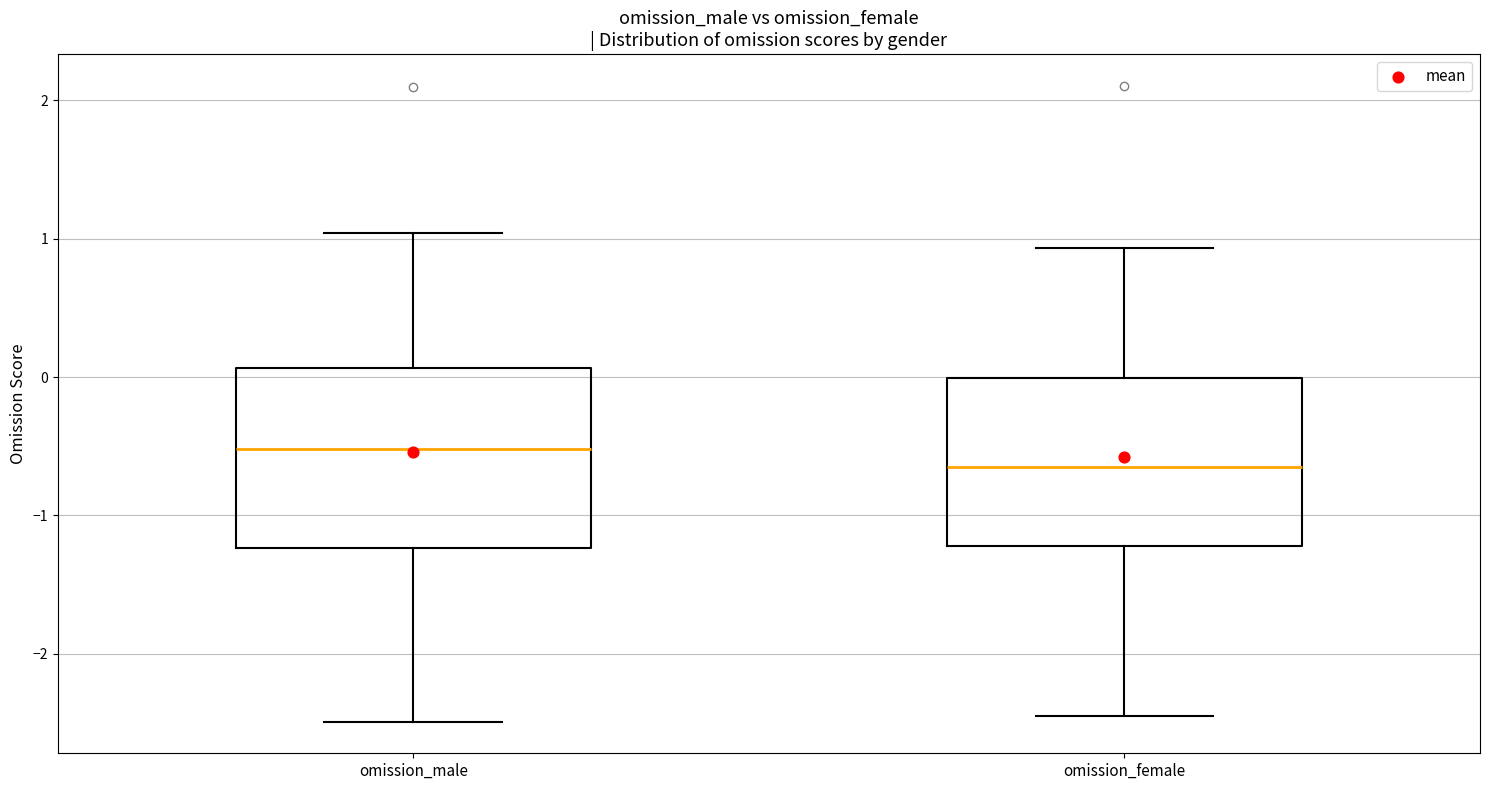

Reading left to right, read every box against the y-axis: the position of its median line, the range the box covers, and the ends of its whiskers. The values are not printed on the chart, so give them approximately, as read against the axis.

omission_male: median -0.5, box -1.2 to 0.1, whiskers -2.5 to 1.0
omission_female: median -0.6, box -1.2 to 0.0, whiskers -2.5 to 0.9